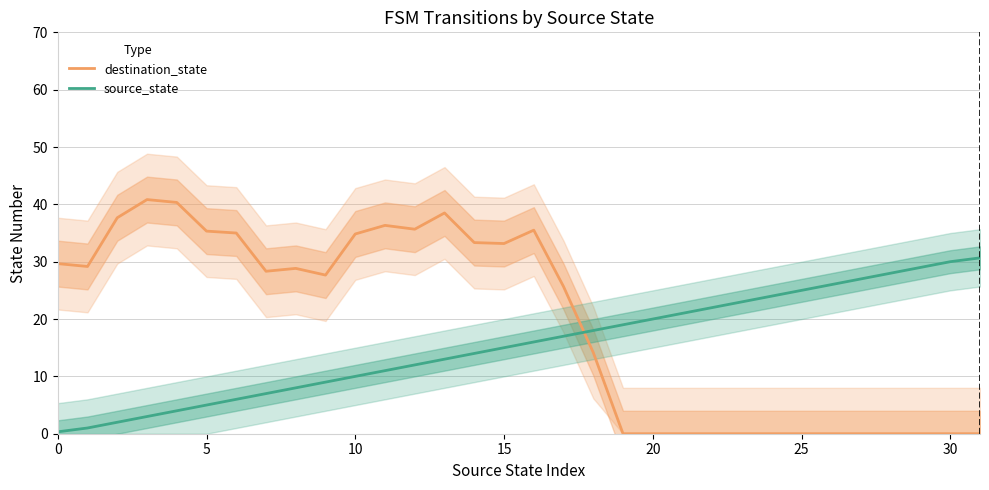

How many lines are shown in the chart?

2